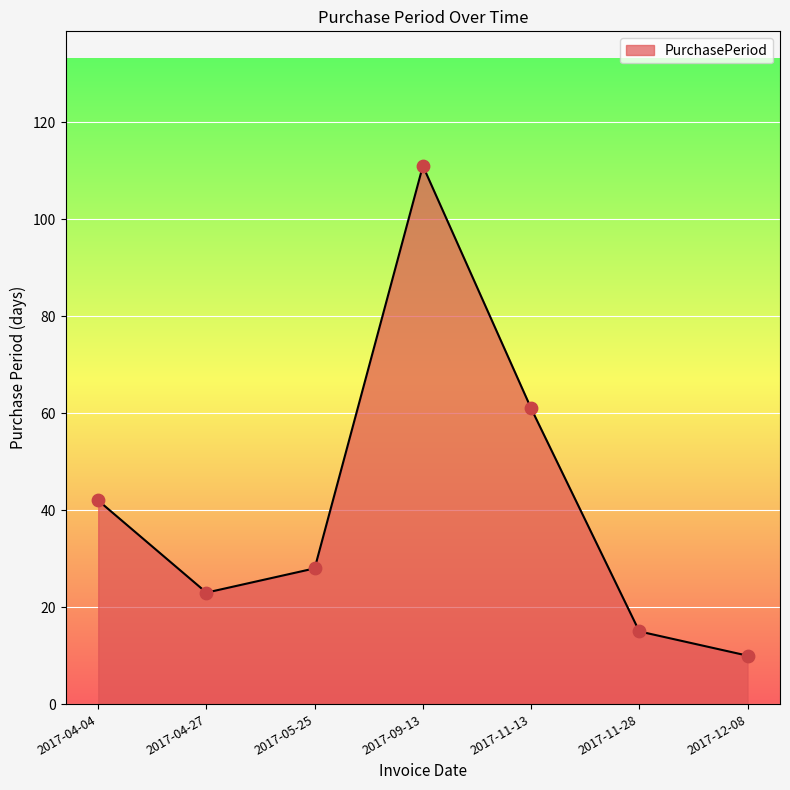

What is the ratio of the value at 2017-11-13 to the value at 2017-11-28?

4.1